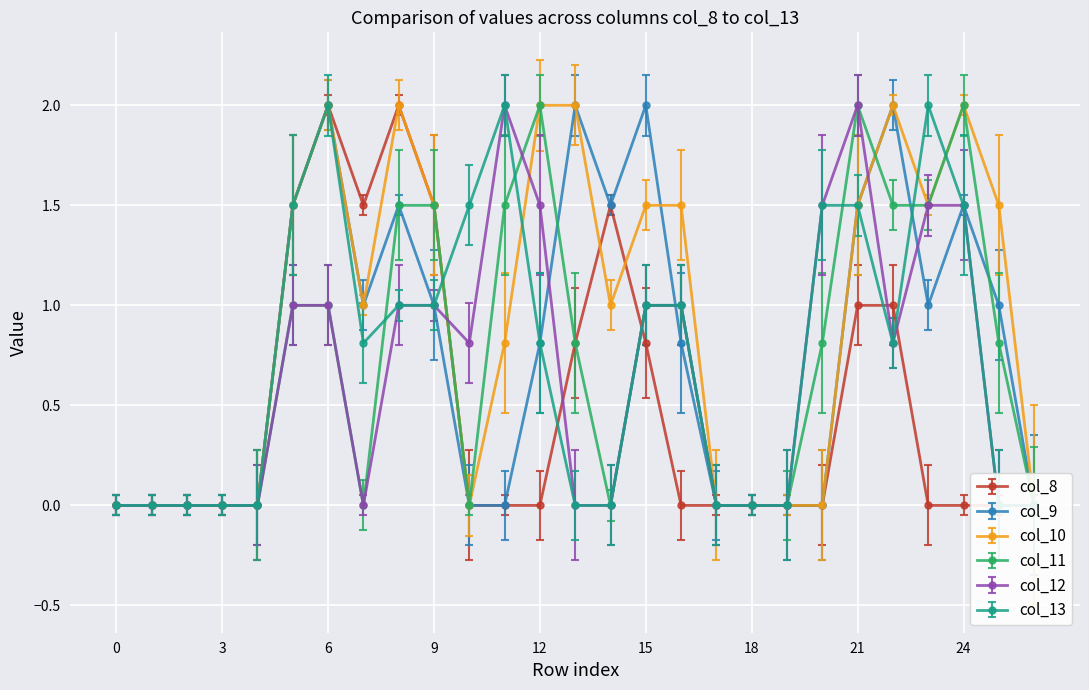

The value of col_12 at 4 is 0.0. True or false?

True